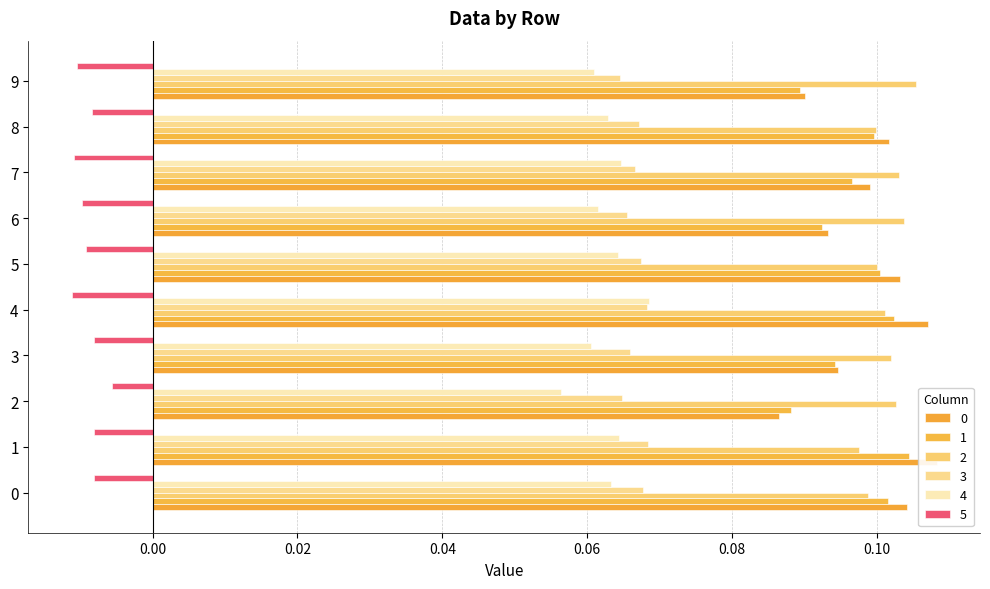

At which label is 5 closest to 0?

2